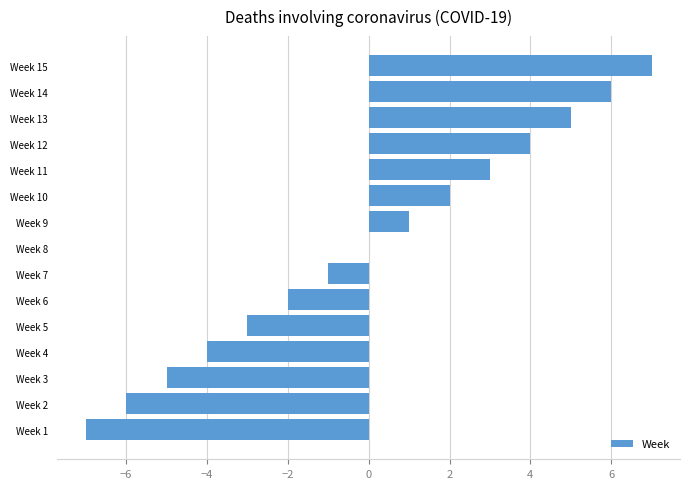

Between Week 5 and Week 10, which is larger?

Week 10